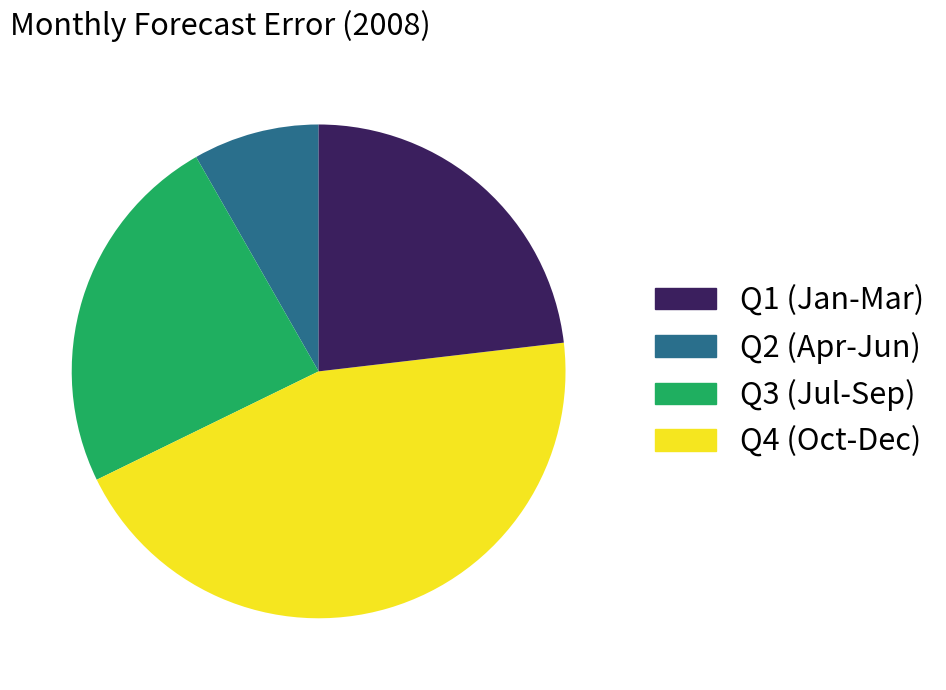

How many segments does this pie chart have?

4